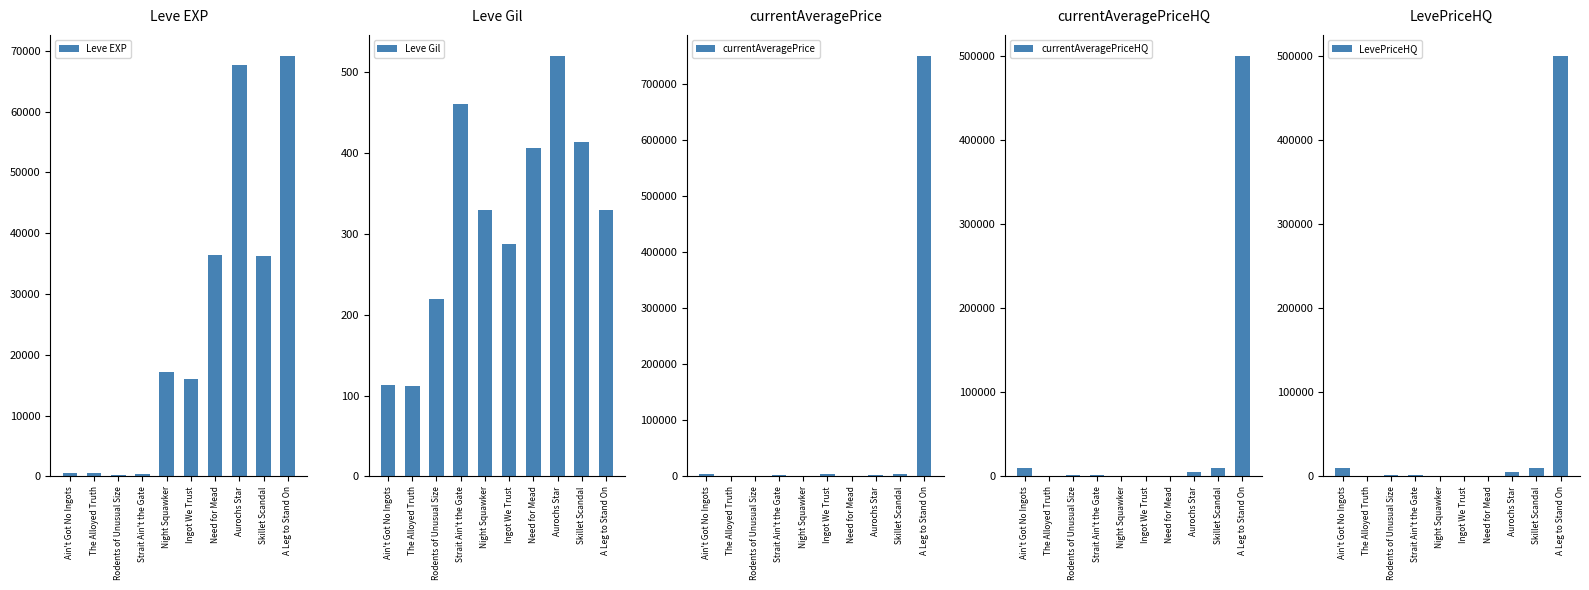

What is the total value across all series at Strait Ain't the Gate?

6536.0